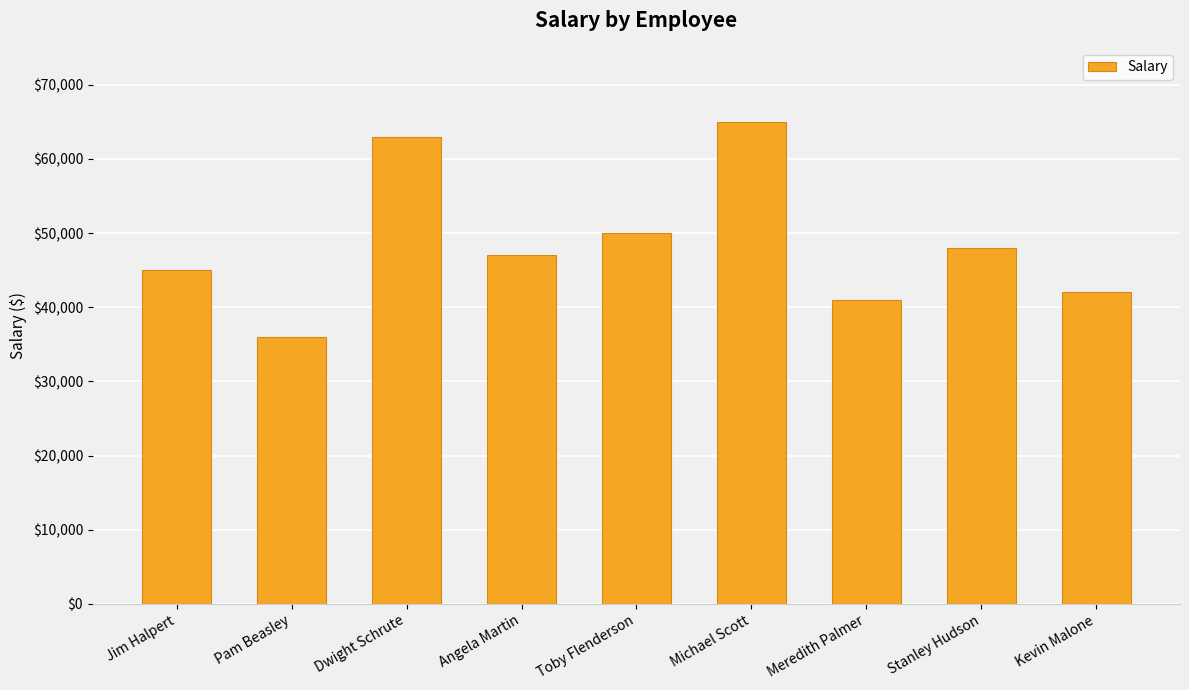

What is the difference between the maximum and minimum values?

29000